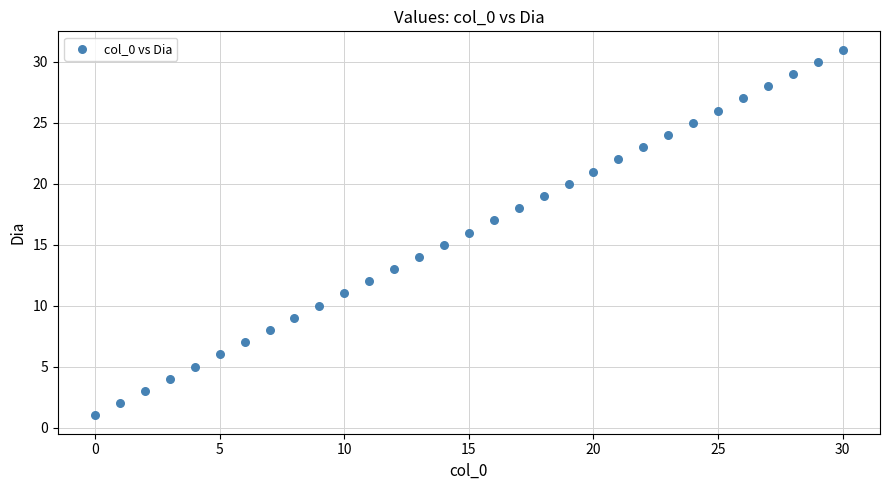

What is the range of Y values (max minus min)?

30